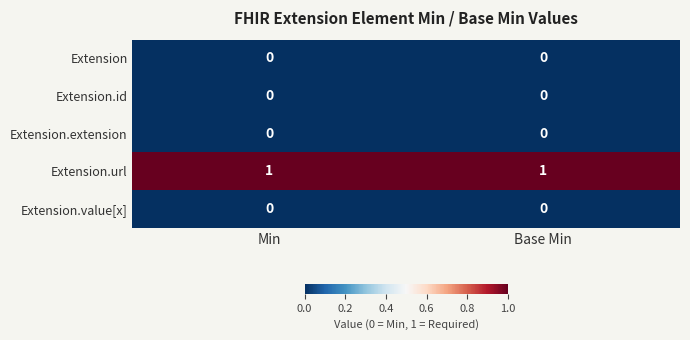

Reading left to right, list all the values displayed in this chart.

Extension: 0	0
Extension.id: 0	0
Extension.extension: 0	0
Extension.url: 1	1
Extension.value[x]: 0	0